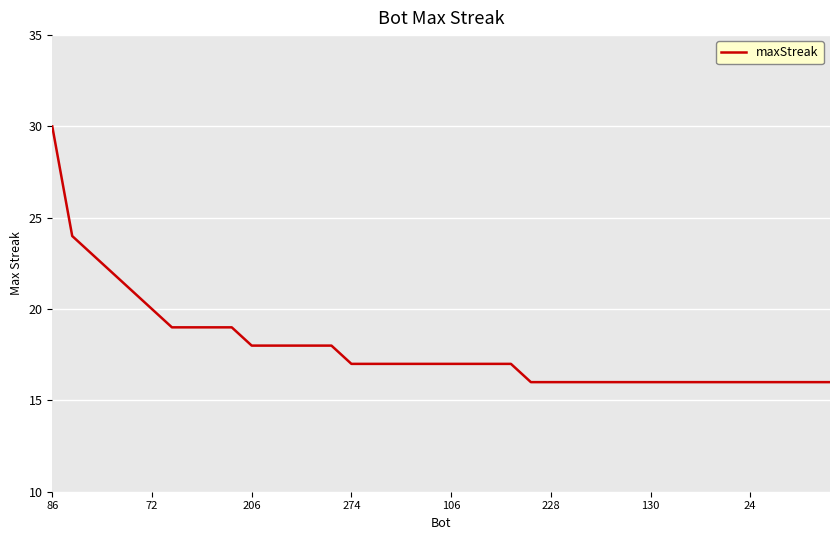

What is the minimum value shown in the chart?

16